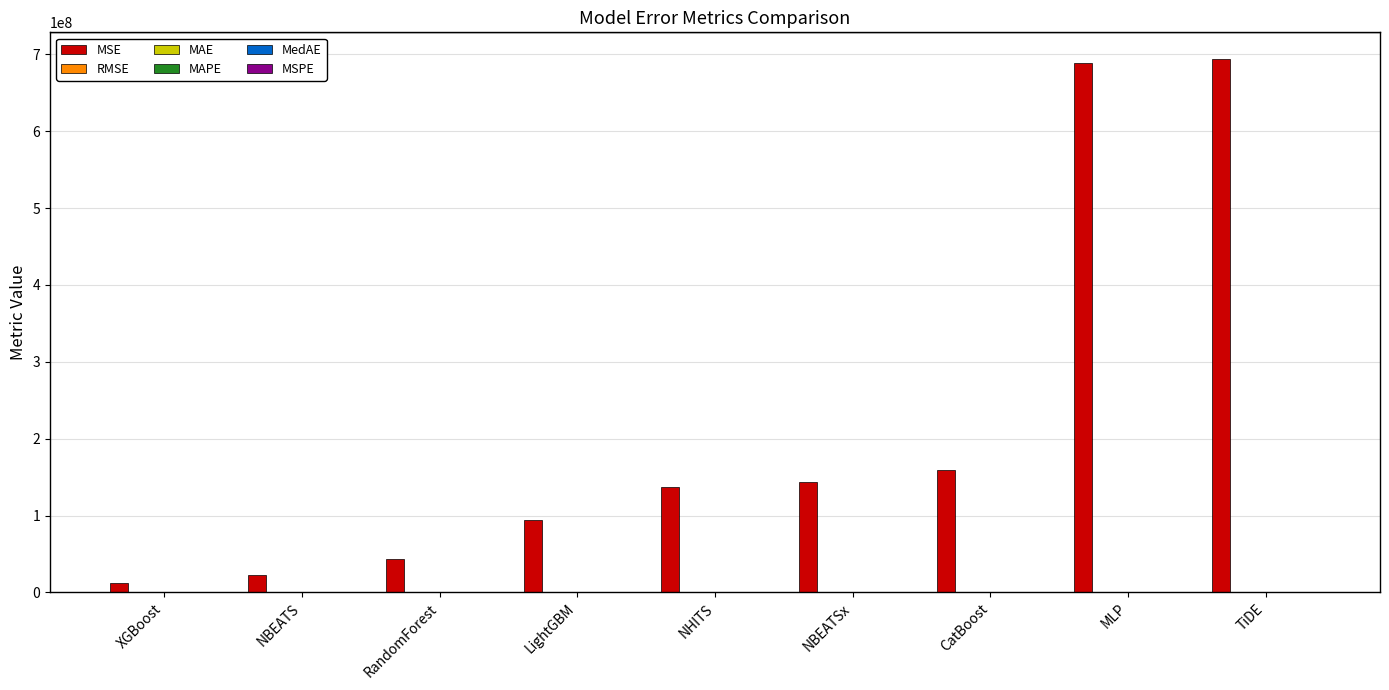

Which series changed the most between CatBoost and TiDE?

MSE